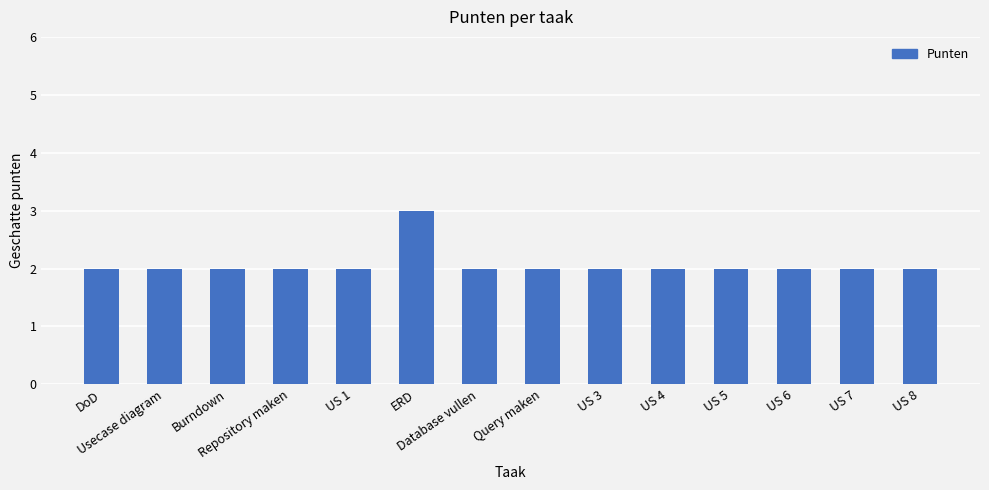

What is the smallest value displayed?

2